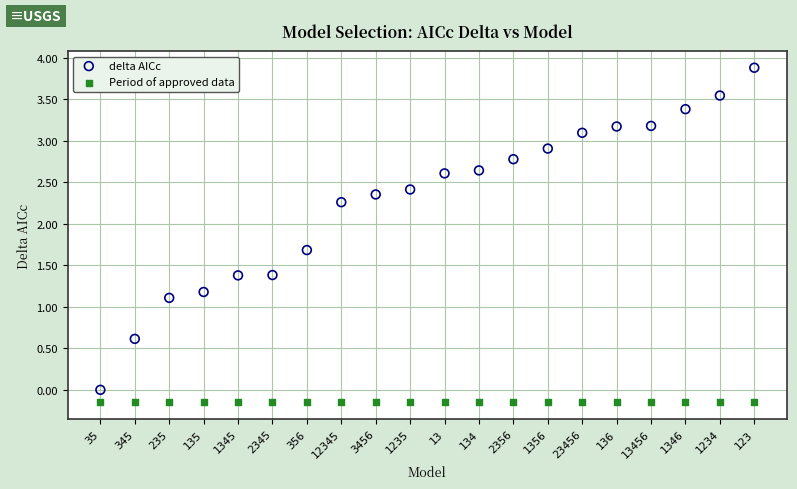

Which series contains the lowest Y value?

Period of approved data